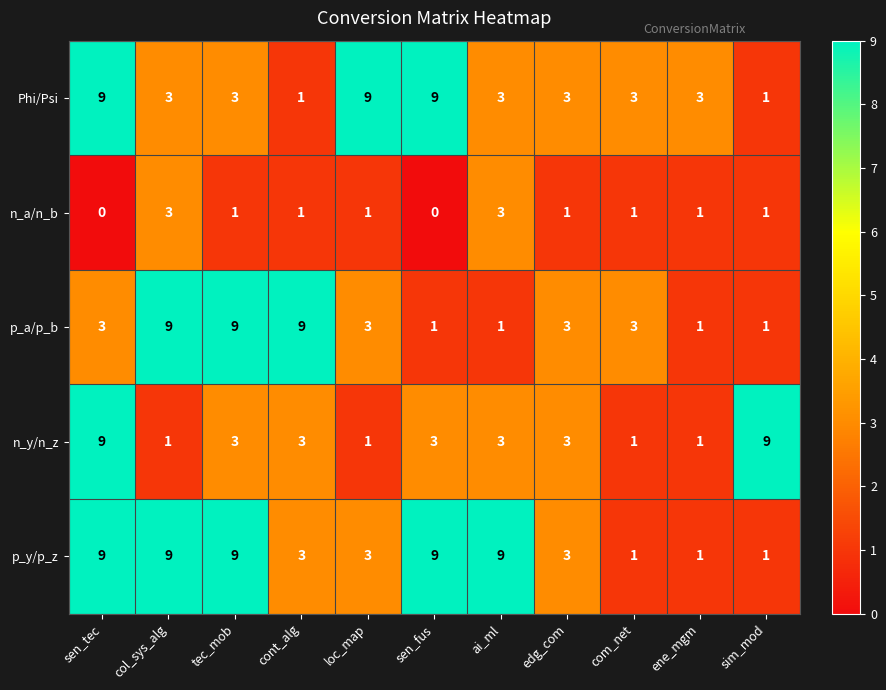

At which label does n_a/n_b first exceed 1?

col_sys_alg